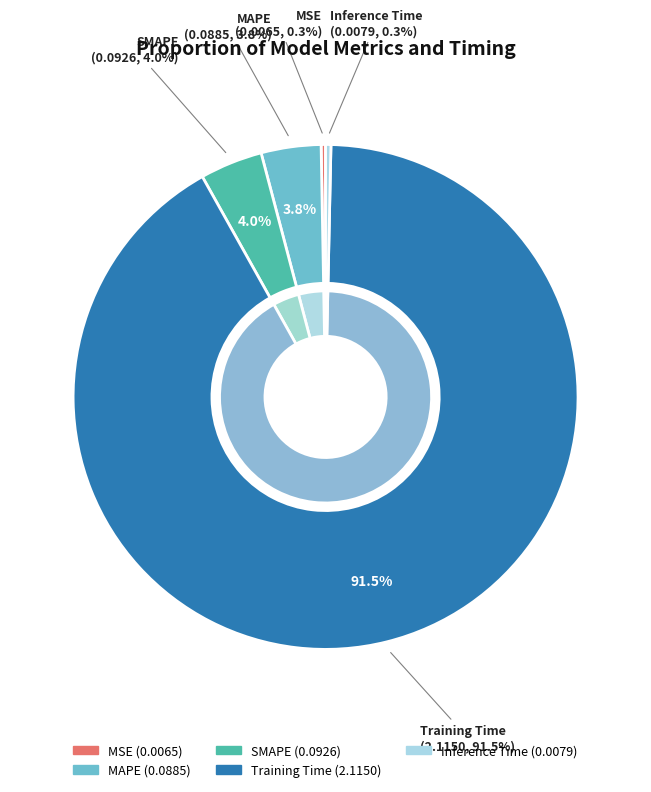

To the nearest percent, what is the difference between the MSE and SMAPE slice percentages?

4%